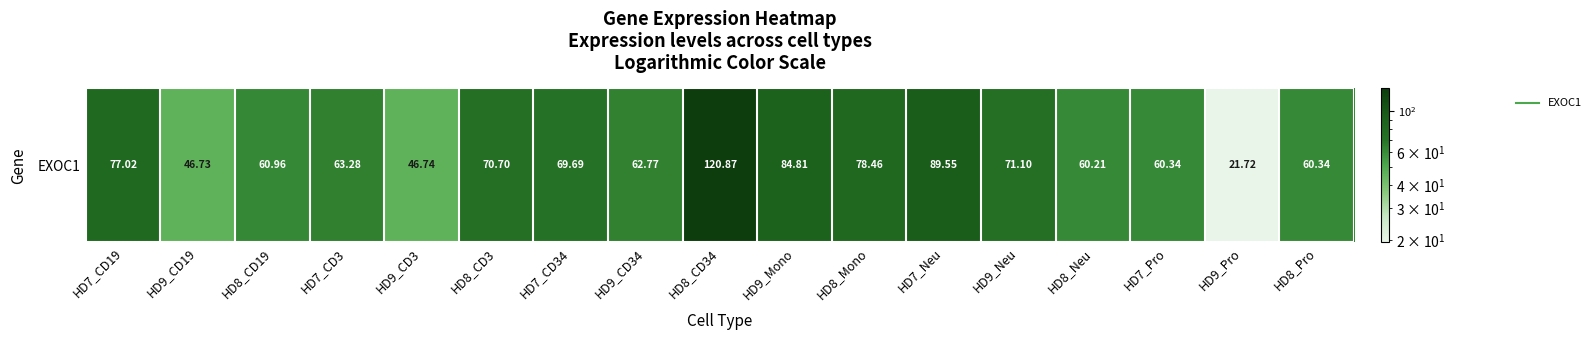

What is the average value?

1.8